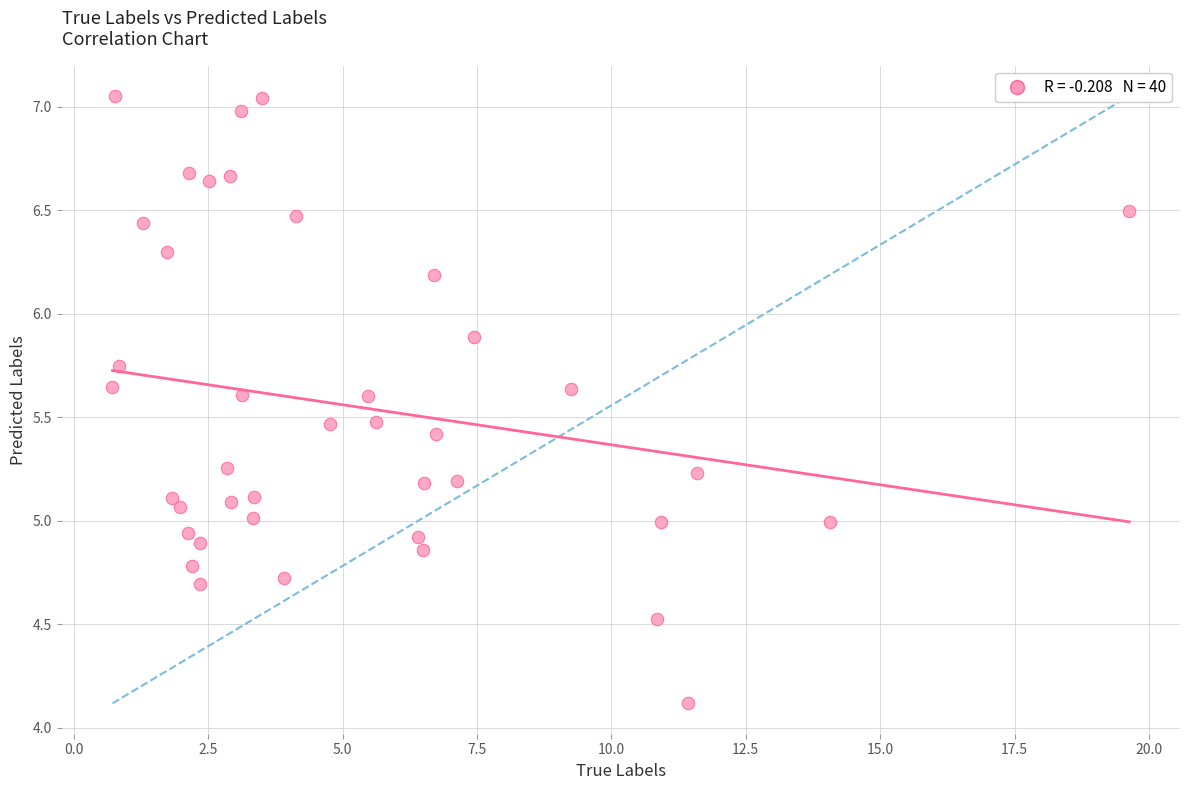

What is the range of Y values (max minus min)?

2.9